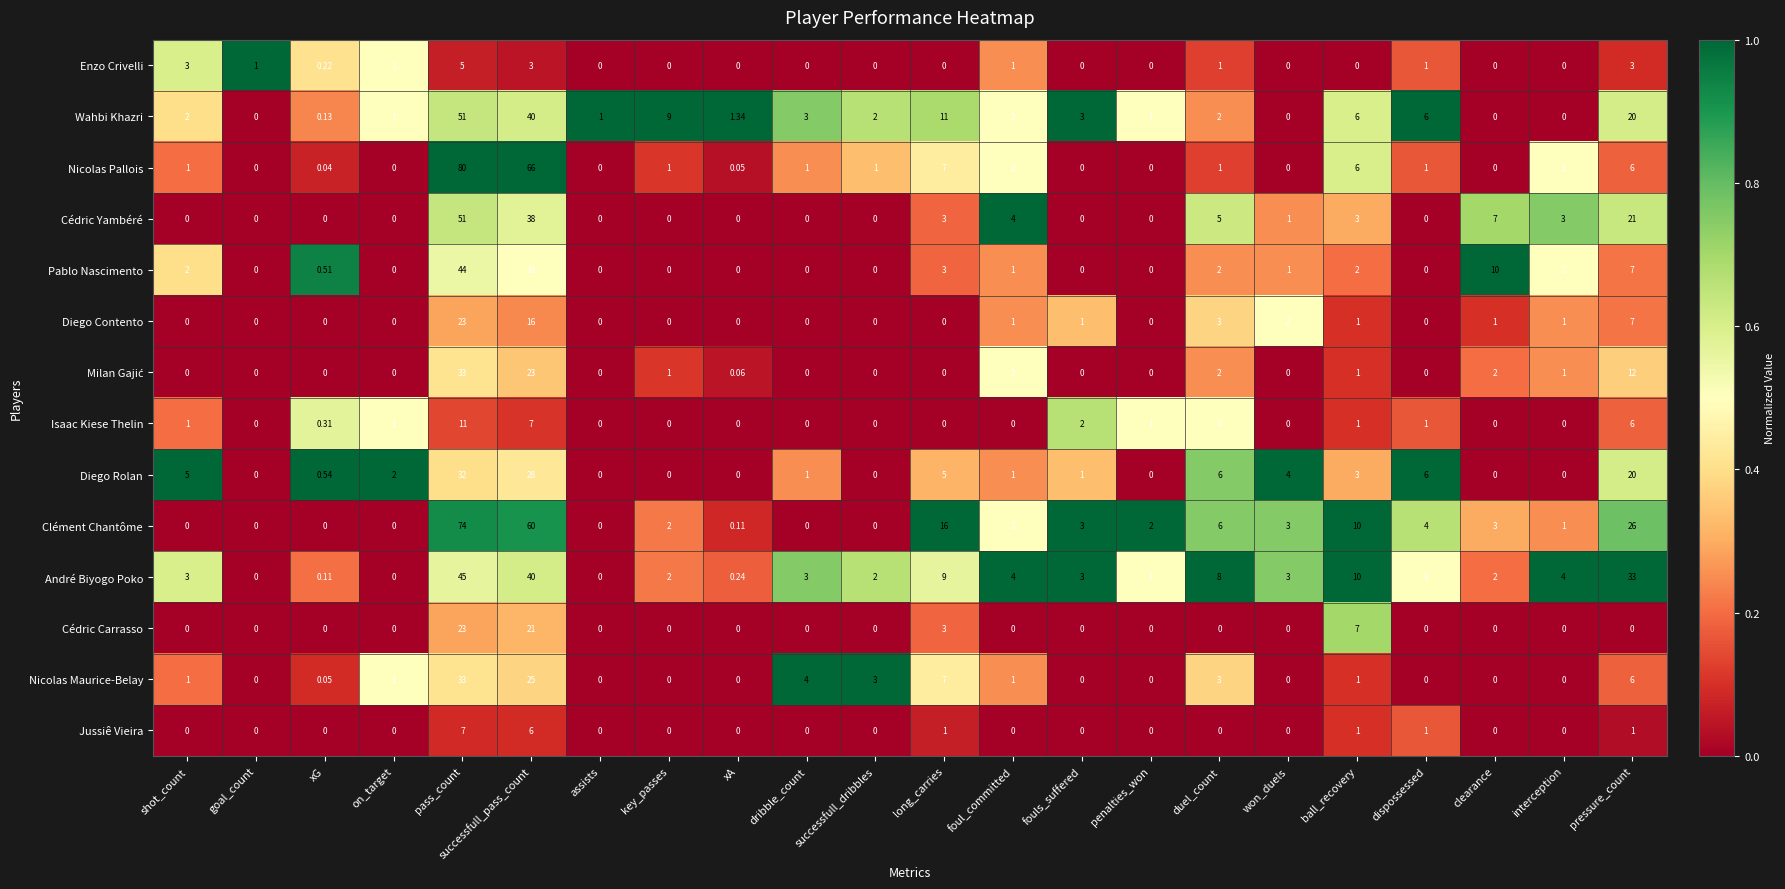

At which category is the sum across all series the highest?

pass_count